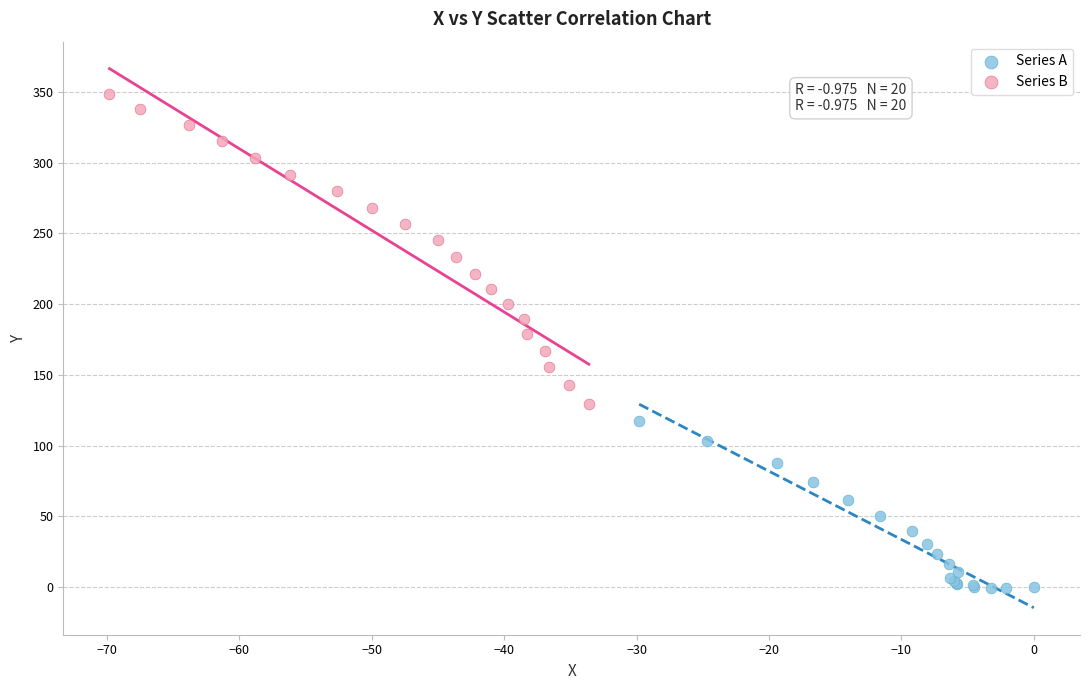

Which series contains the highest Y value?

Series B